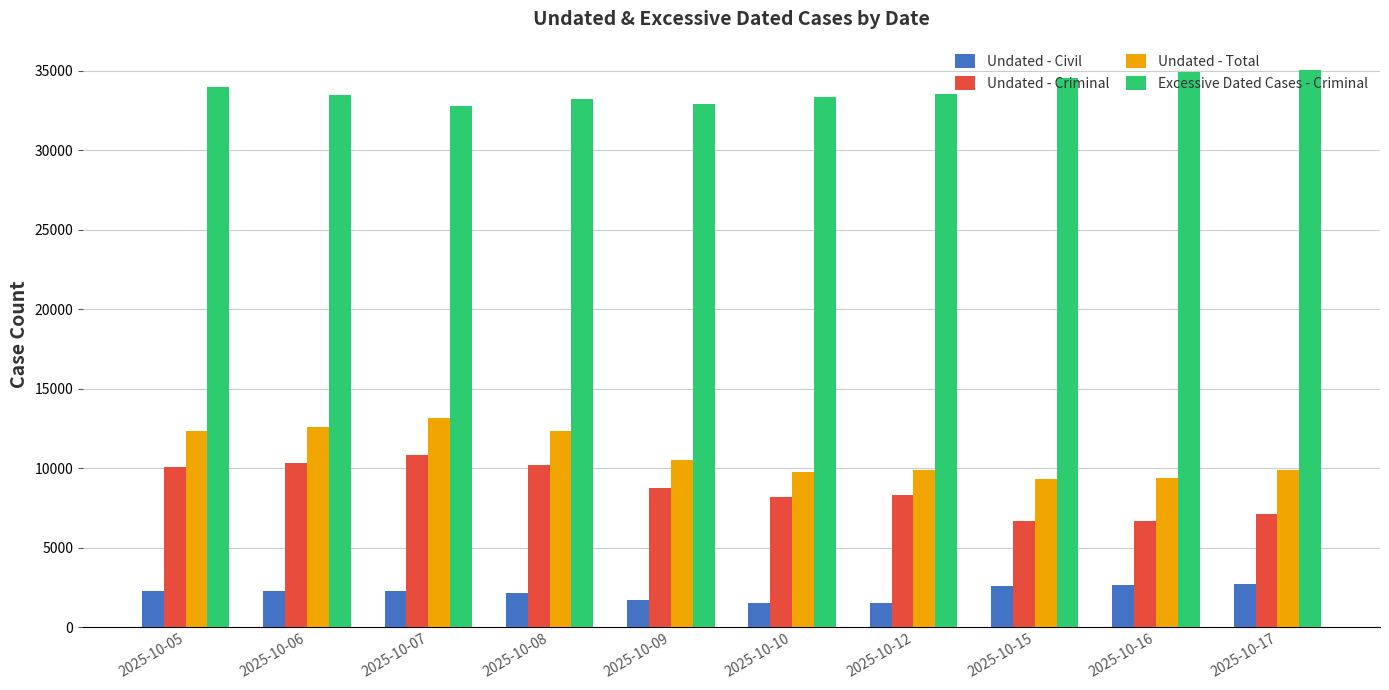

Which series has the widest spread of values?

Undated - Criminal